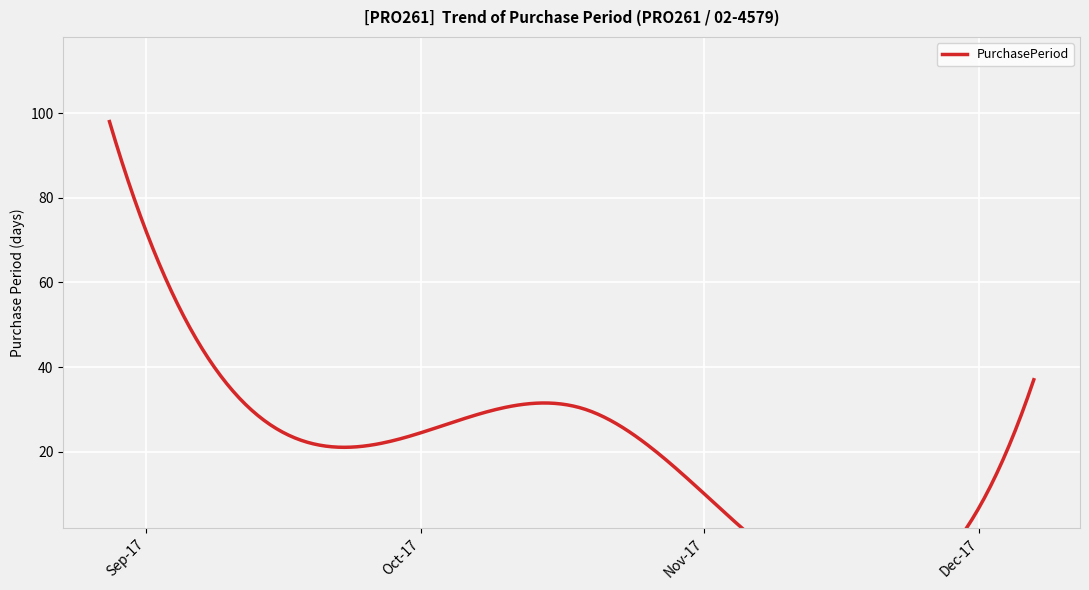

True or false: the data has more than 2 interior local peaks.

False